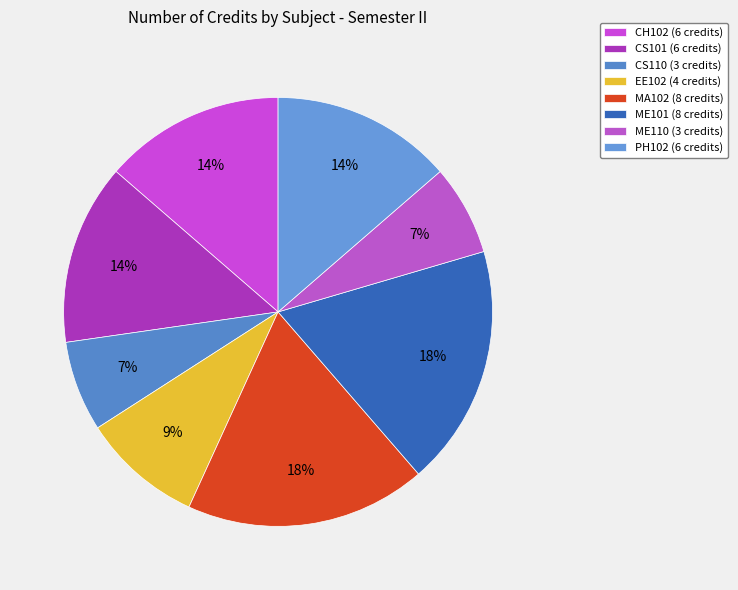

The CS110 slice represents 7% of the pie. True or false?

True